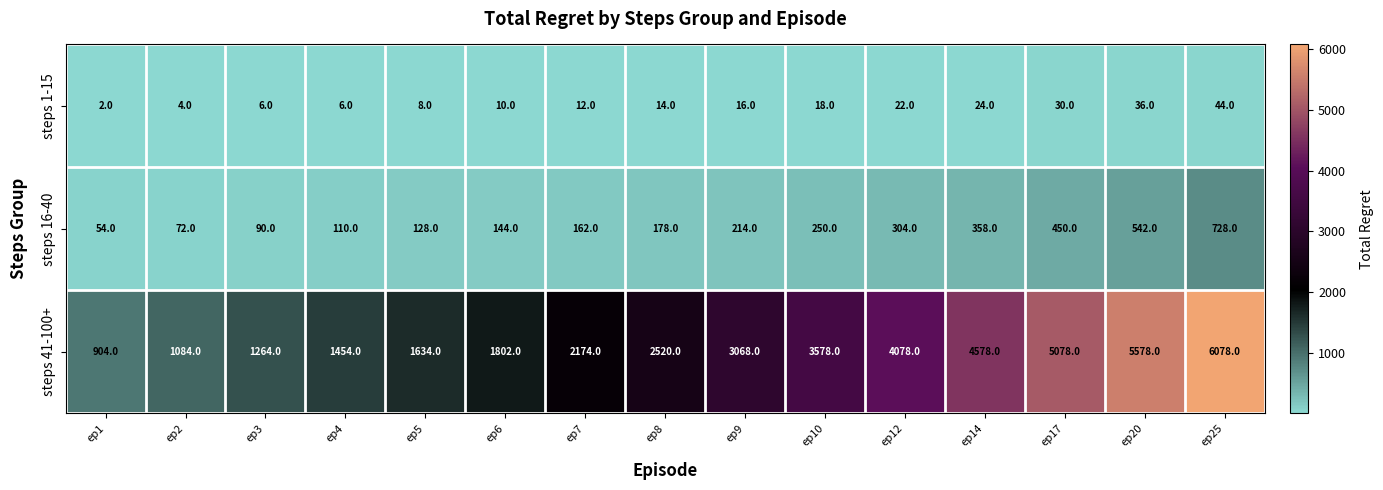

Which series has the largest total across all categories?

steps 41-100+